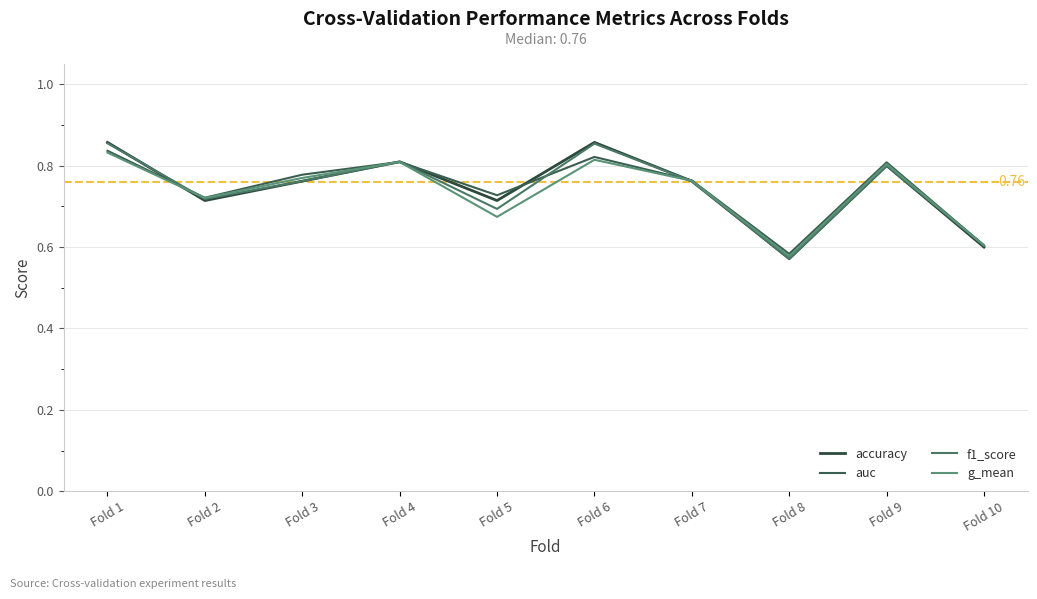

How many intersections are there between accuracy and f1_score?

1